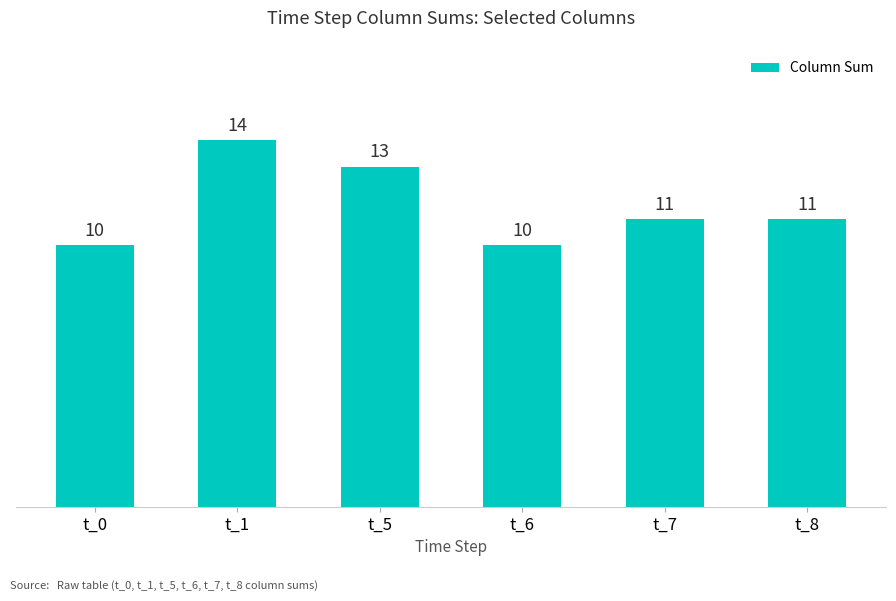

Reading right to left, transcribe all the data shown in this chart.

11	11	10	13	14	10